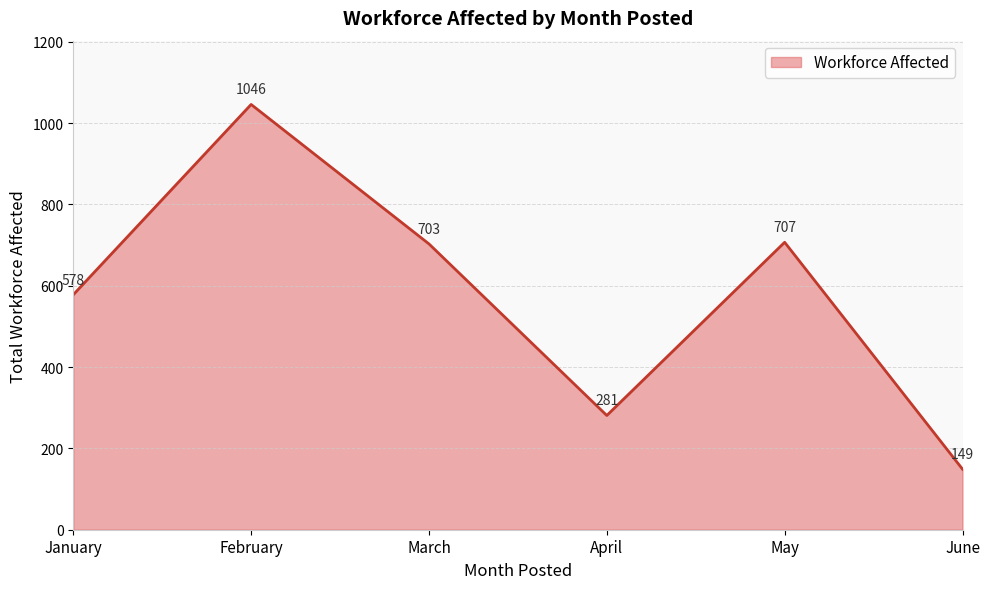

Where does the data first go above 703?

February